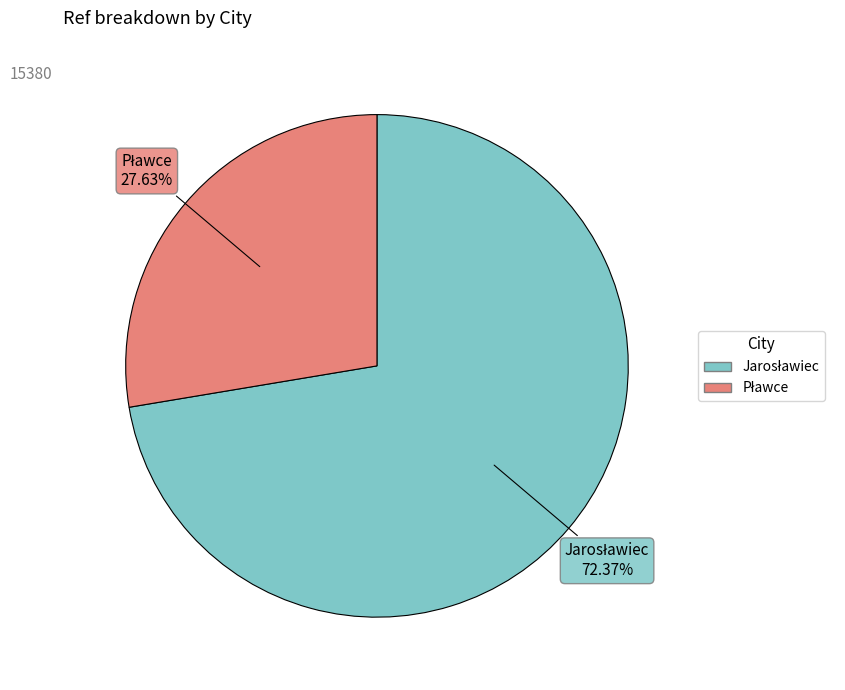

Is there any slice that represents more than half of the pie?

Yes